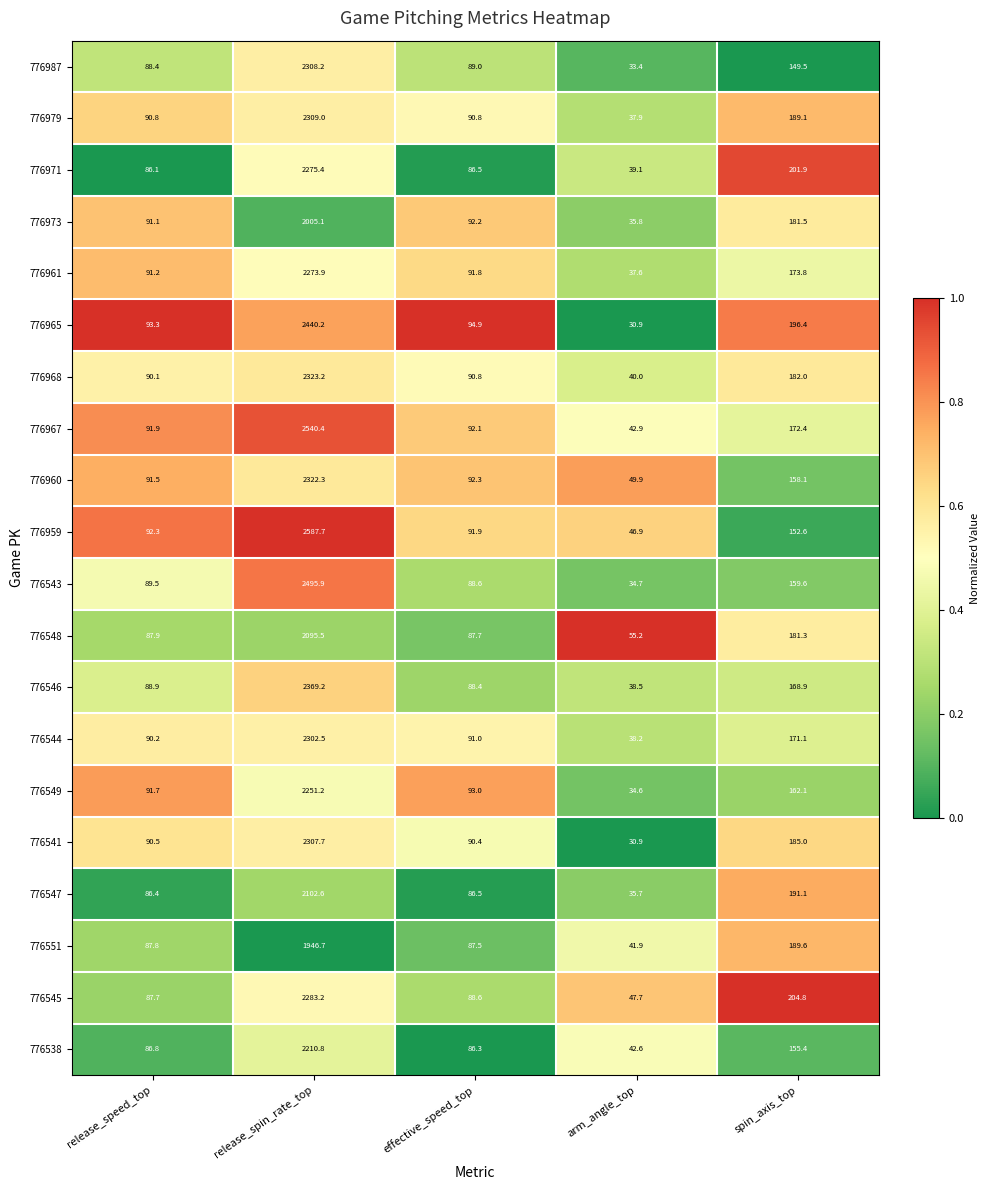

Is the value of 776971 at release_speed_top greater than the value of 776543 at spin_axis_top?

No